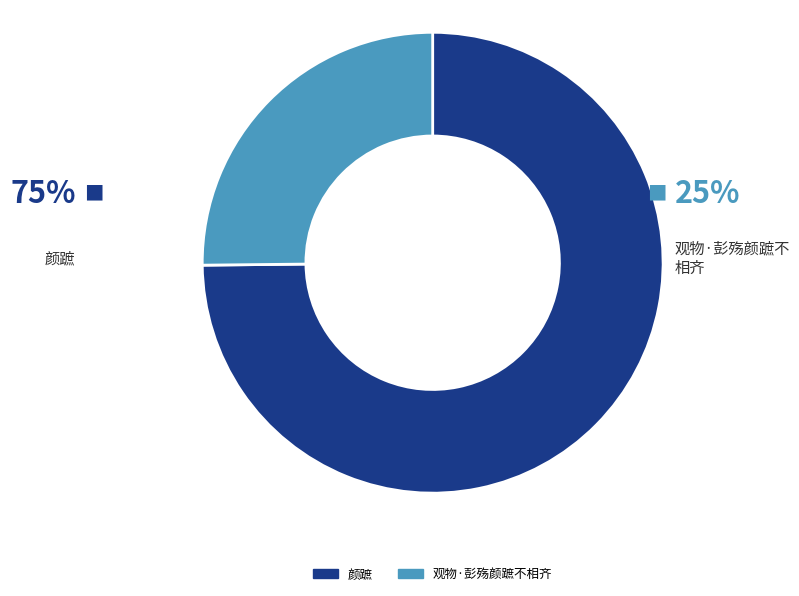

Count the number of slices in the pie.

2